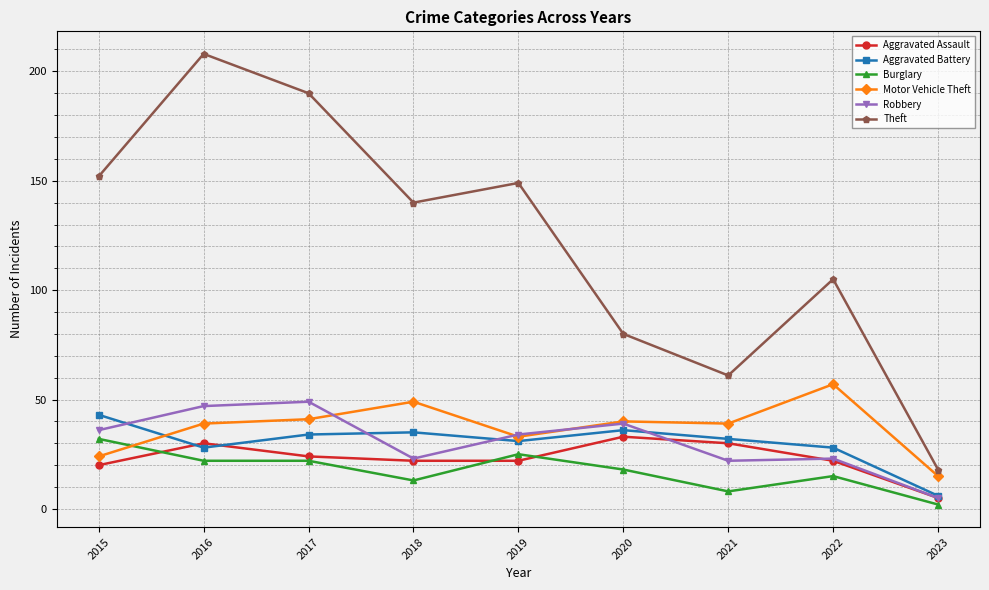

What is the approximate value of Motor Vehicle Theft at 2021?

39